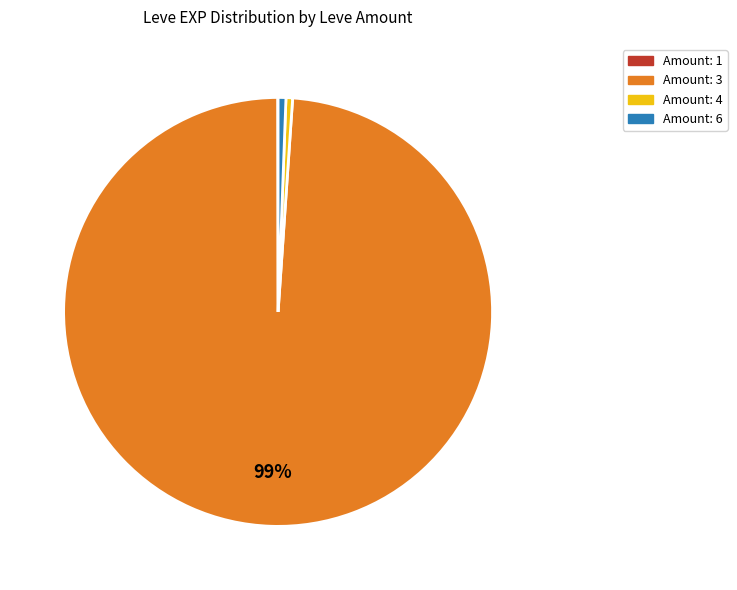

Is there a majority slice in this chart?

Yes